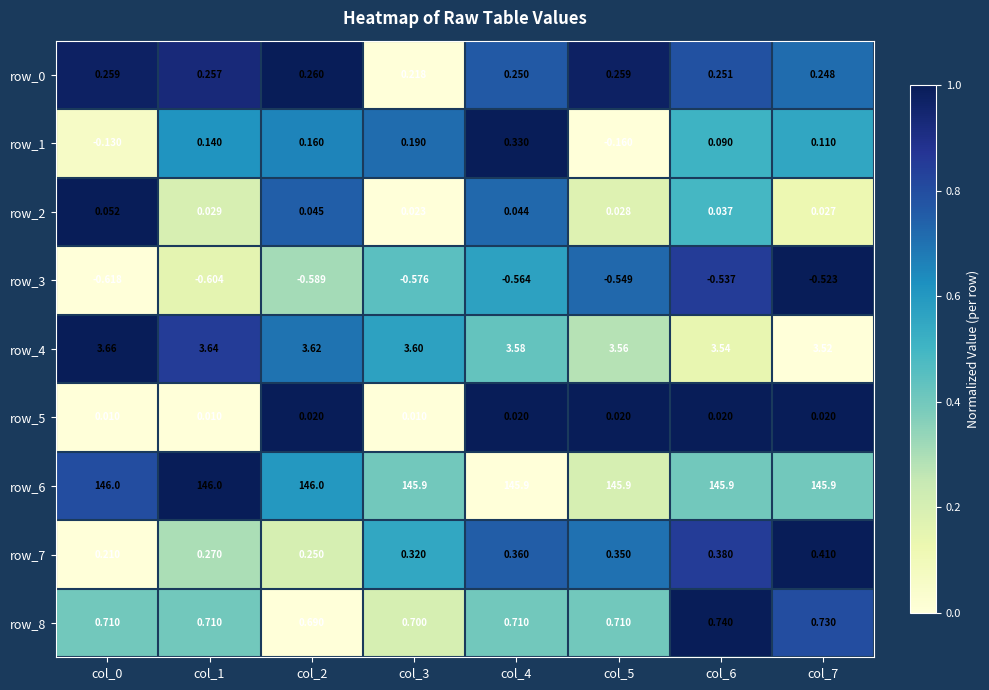

What is the maximum value shown in the chart?

146.0